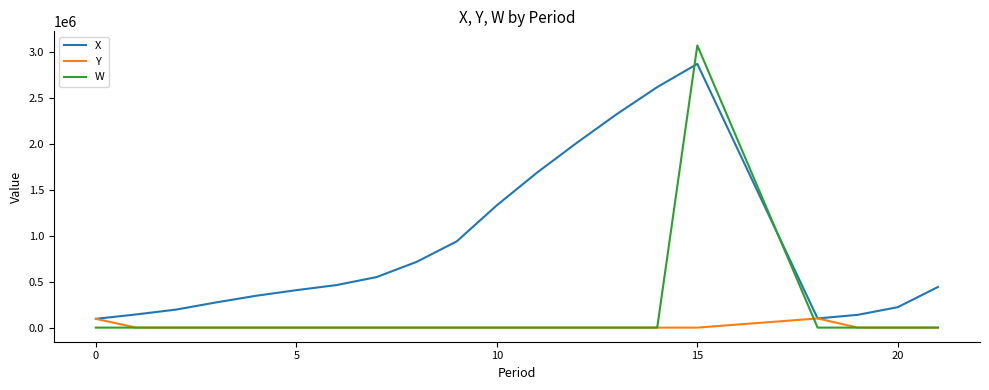

Which series has the largest total across all categories?

X